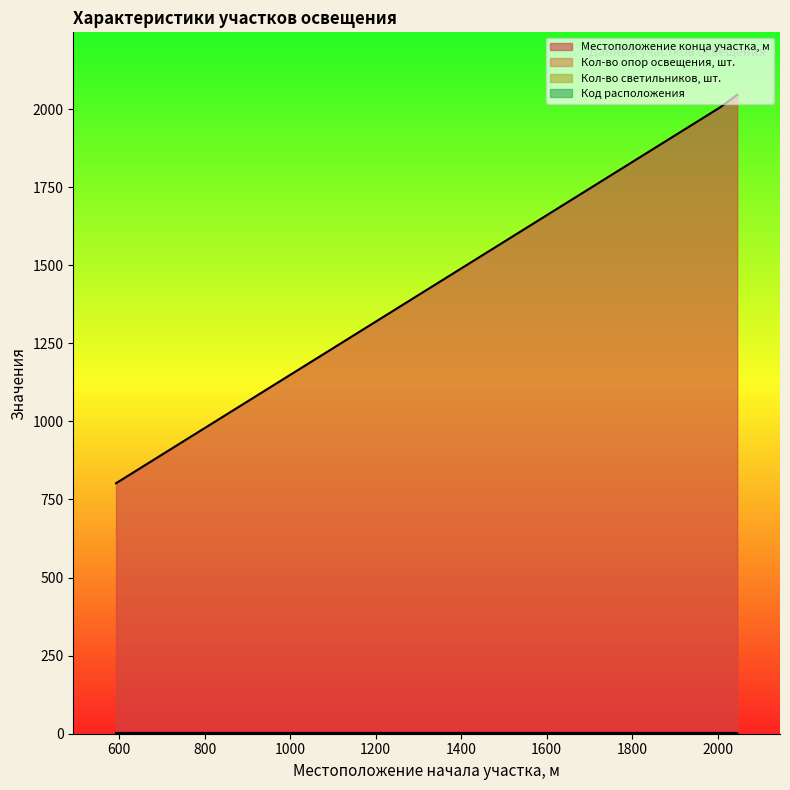

Reading left to right, what are all the values shown in this chart?

Местоположение конца участка, м: 593=802	2005=2005	2046=2046
Код расположения: 593=2	2005=2	2046=1